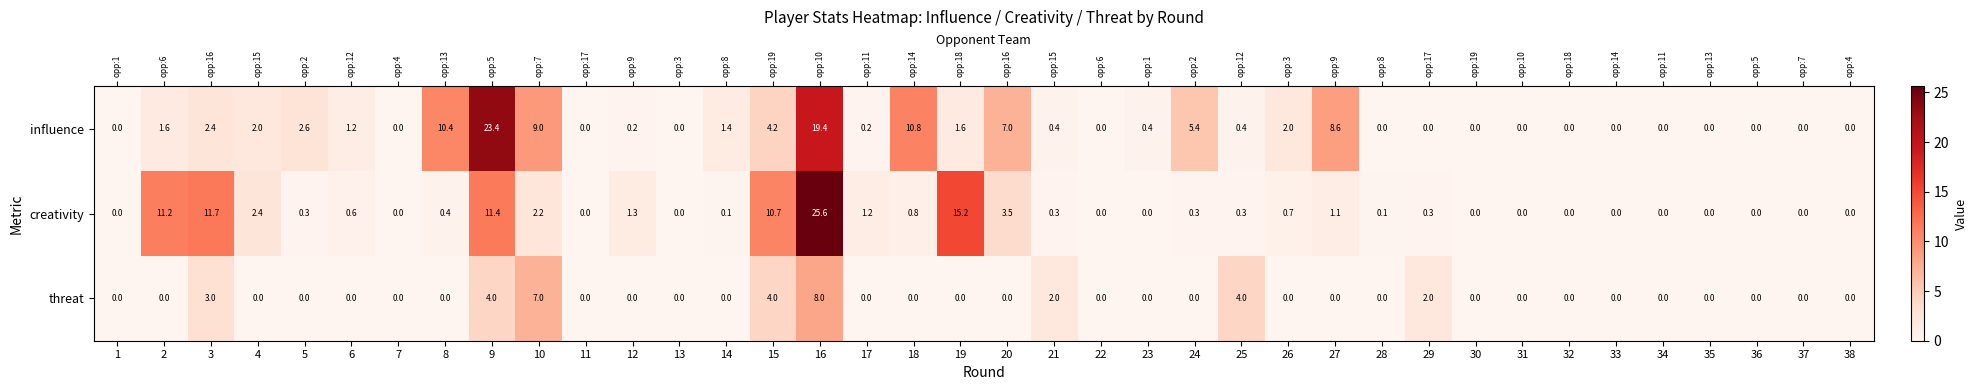

How many categories are shown in the chart?

38